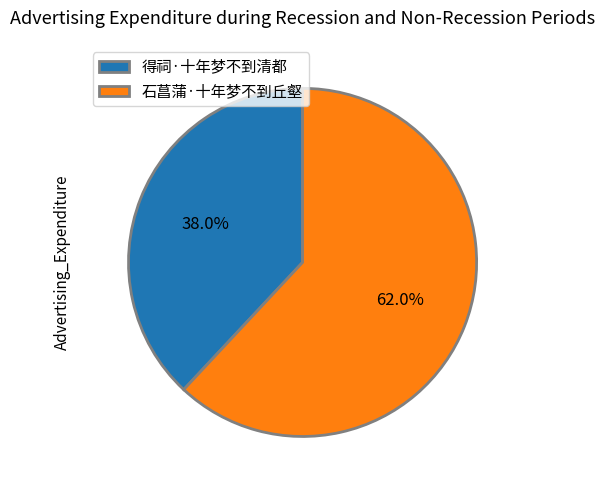

Between 石菖蒲·十年梦不到丘壑 and 得祠·十年梦不到清都, which is larger?

石菖蒲·十年梦不到丘壑